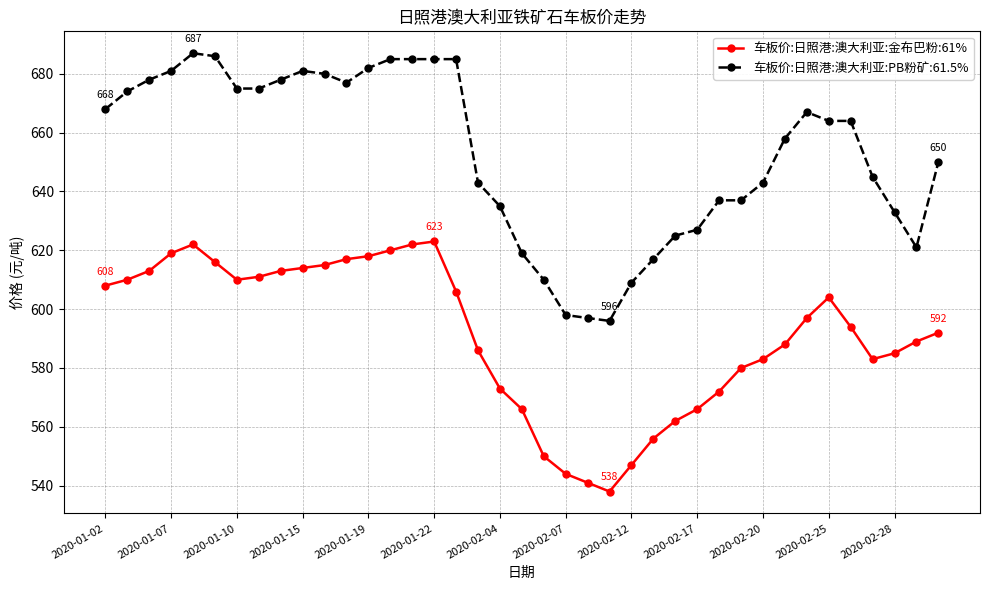

True or false: 车板价:日照港:澳大利亚:PB粉矿:61.5% has more than 1 points higher than both neighbors.

True